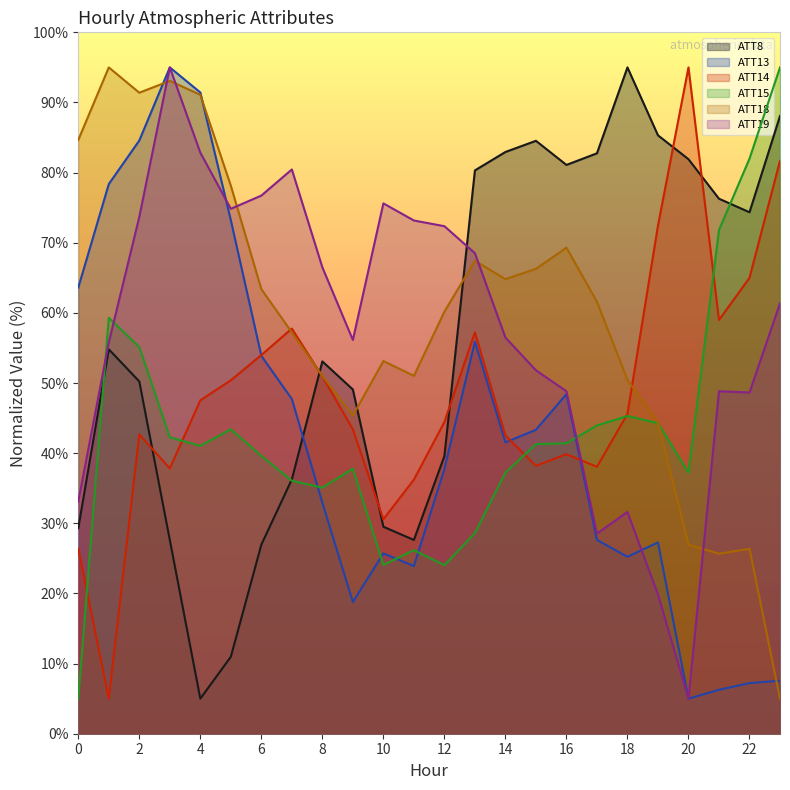

The value of ATT19 at 0 is 33.1. True or false?

True